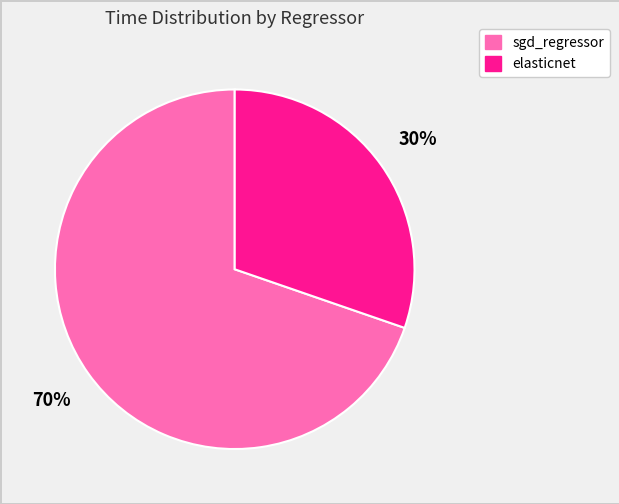

Rank the categories by value from highest to lowest.

sgd_regressor, elasticnet